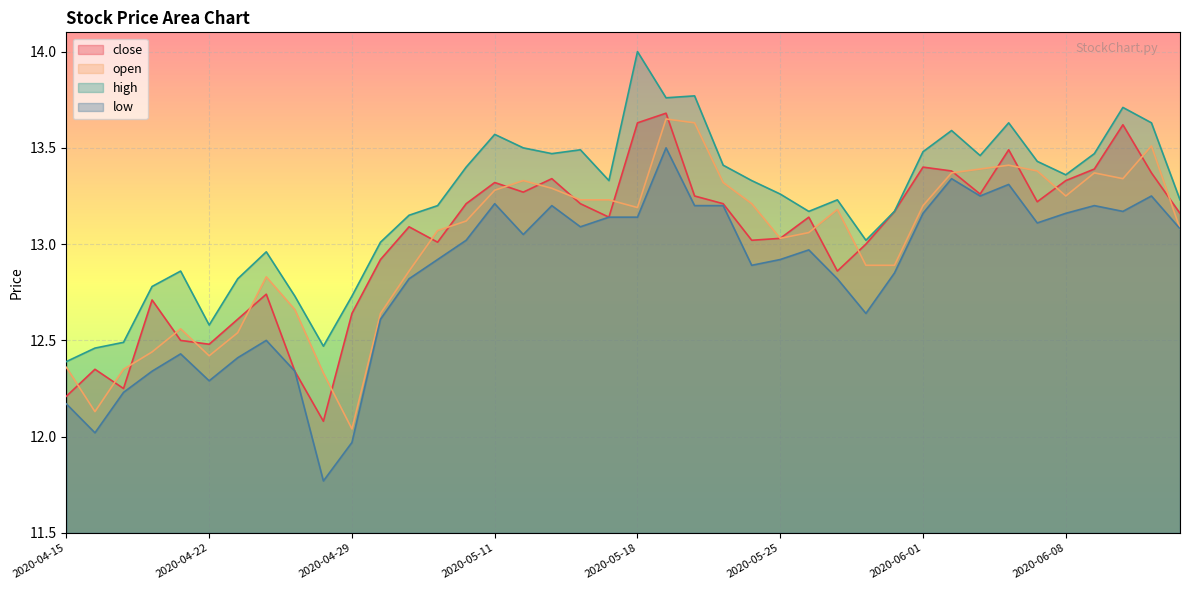

True or false: high has more than 2 points higher than both neighbors.

True